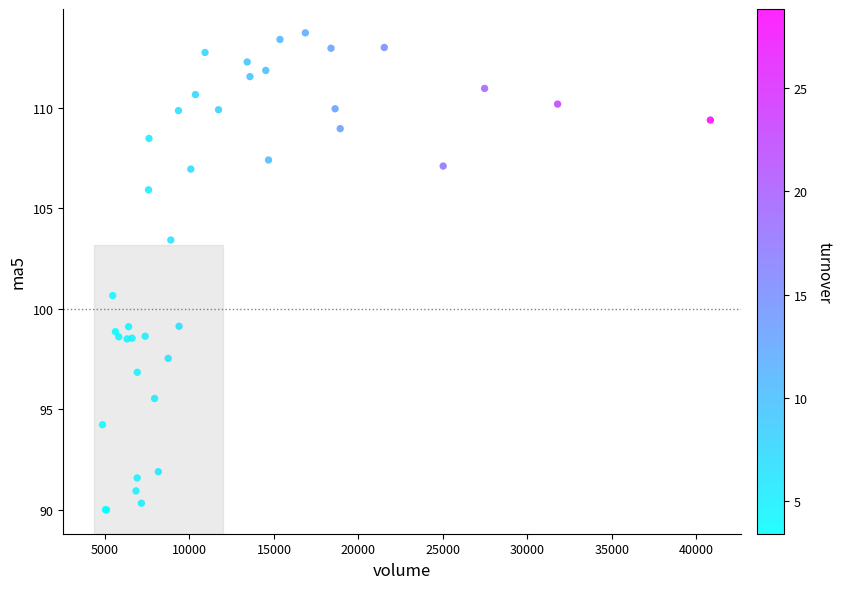

What Y value in the scatter plot is closest to 101?

100.7